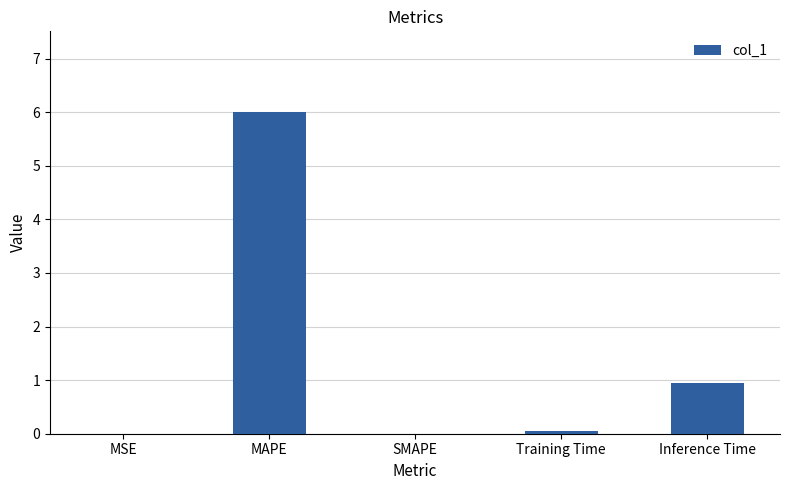

What is the approximate value at Inference Time?

0.9